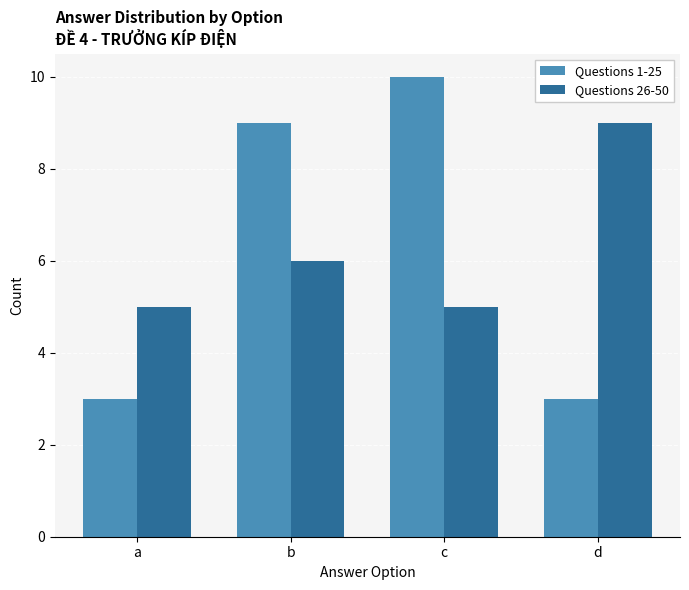

What is the difference between the second highest and second lowest values in the Questions 1-25 series?

6